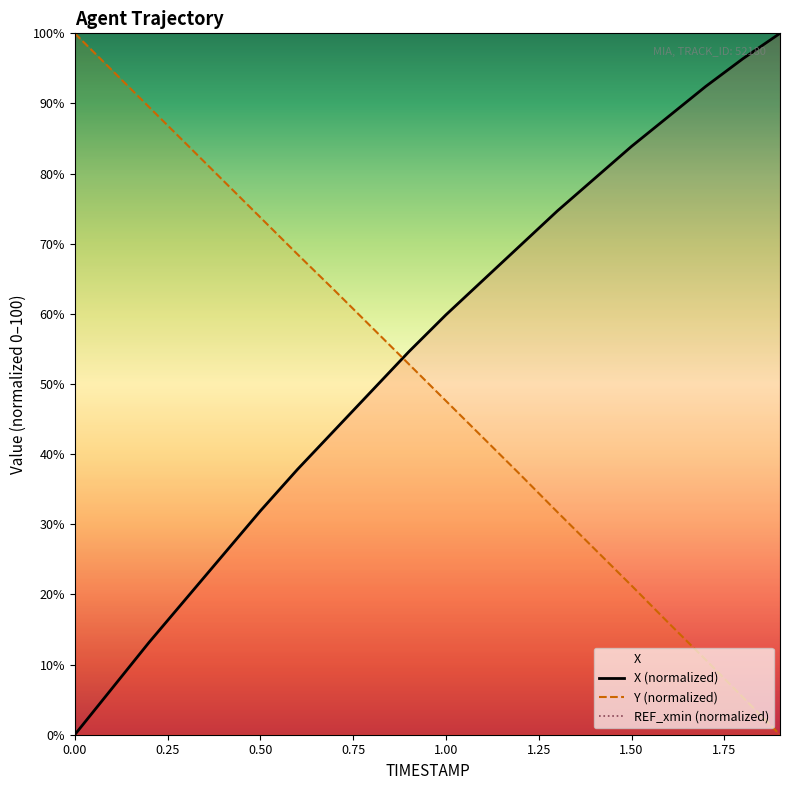

The value of X (normalized) at 0.00 is 0.0. True or false?

True